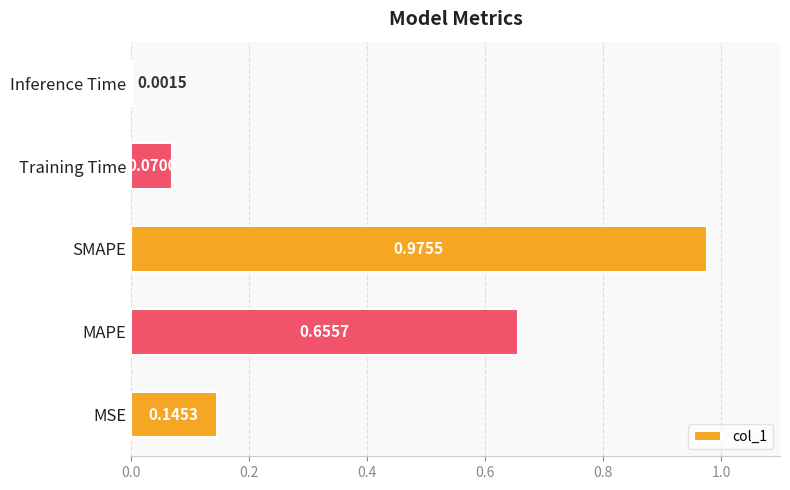

Which has a higher value, MAPE or MSE?

MAPE